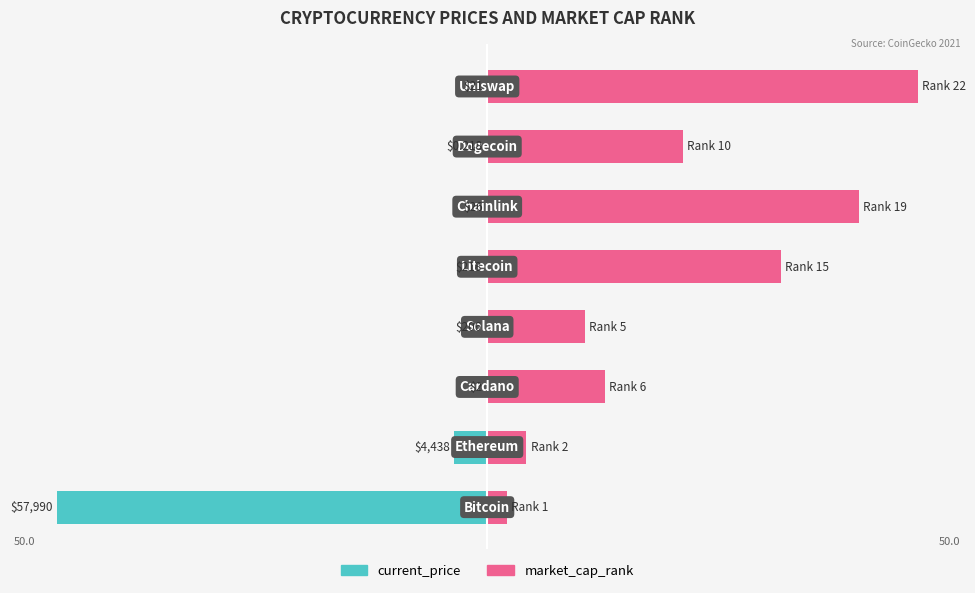

What are all the series names shown in the legend?

current_price, market_cap_rank